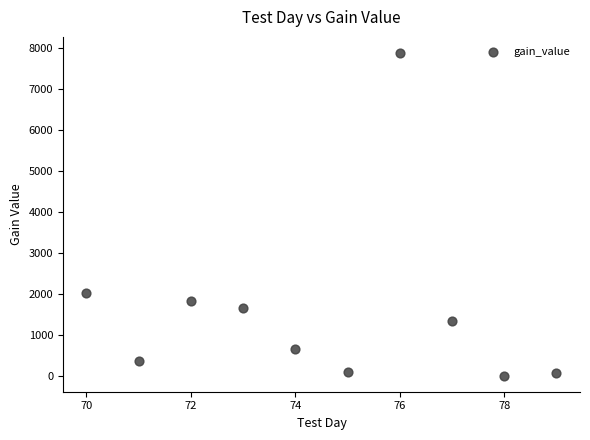

What is the average X value?

74.5